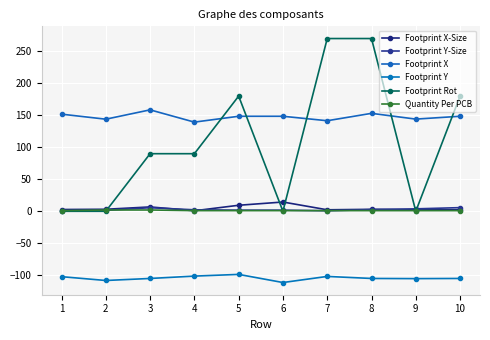

Between which two adjacent categories do Footprint X-Size and Footprint Y-Size first intersect?

3 and 4